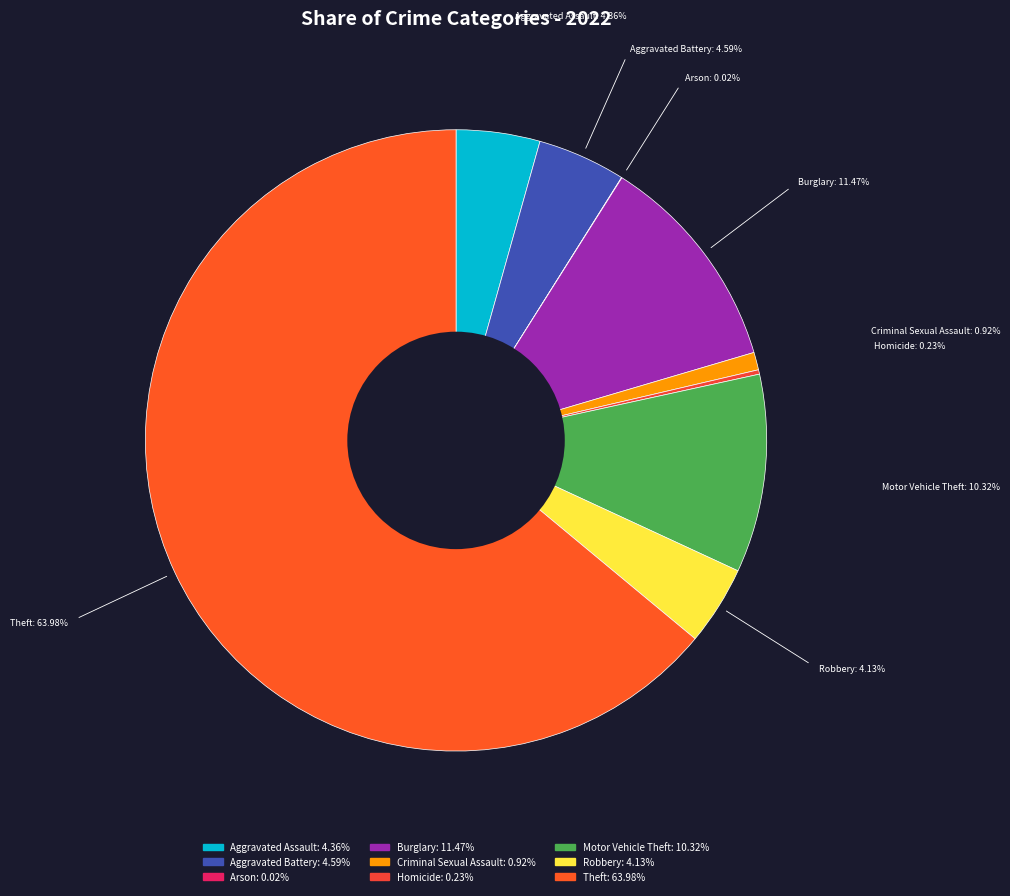

What is the largest slice in the pie chart?

Theft